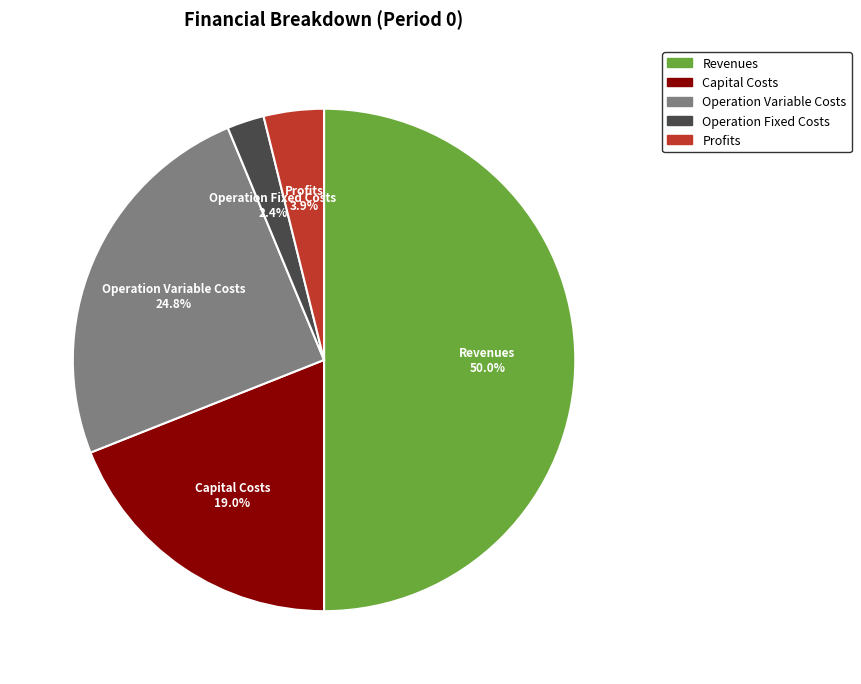

How many segments does this pie chart have?

5